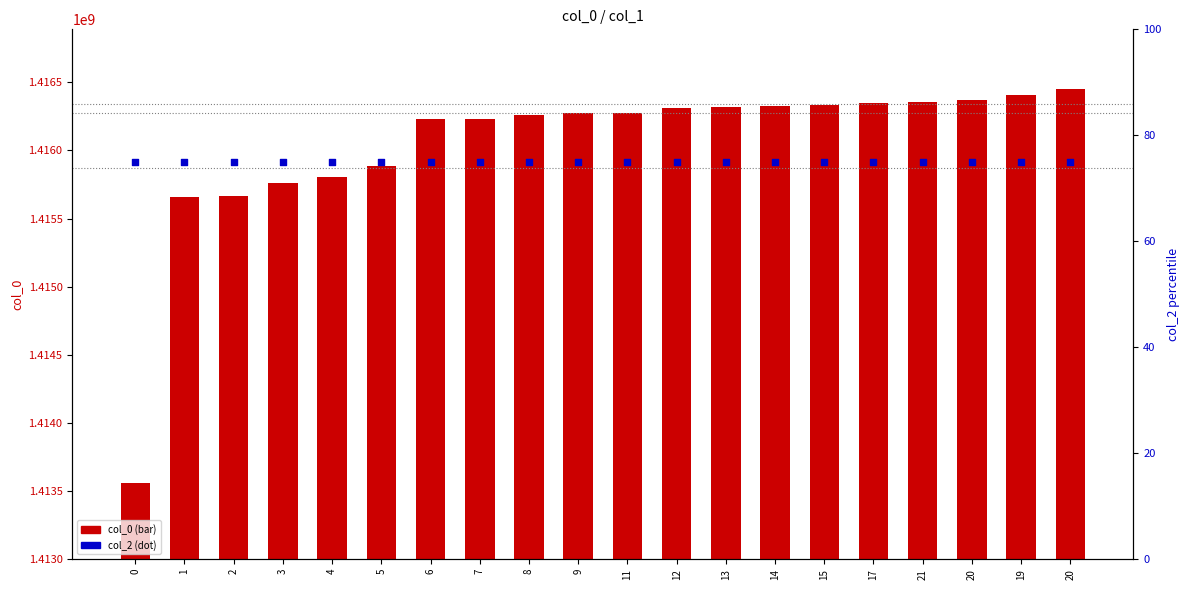

At which category is the sum across all series the highest?

20